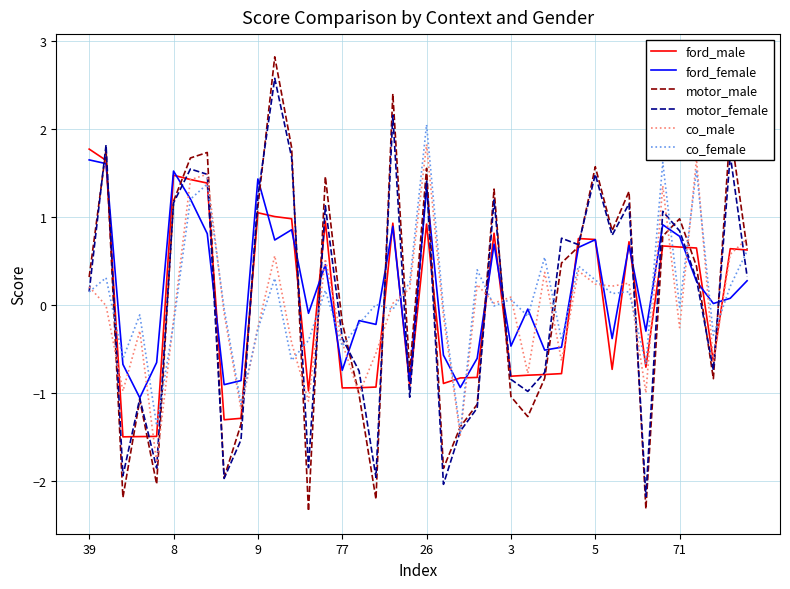

What is the minimum value shown in the chart?

-2.3